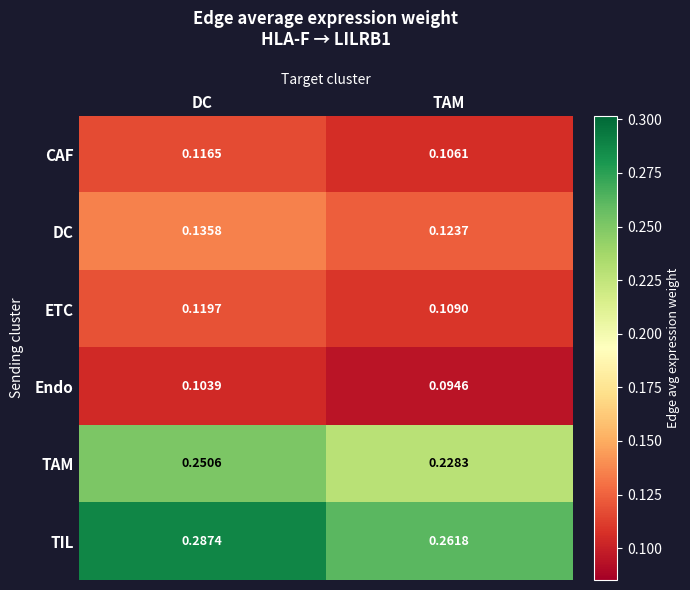

Rank the series at DC from lowest to highest value.

Endo, CAF, ETC, DC, TAM, TIL